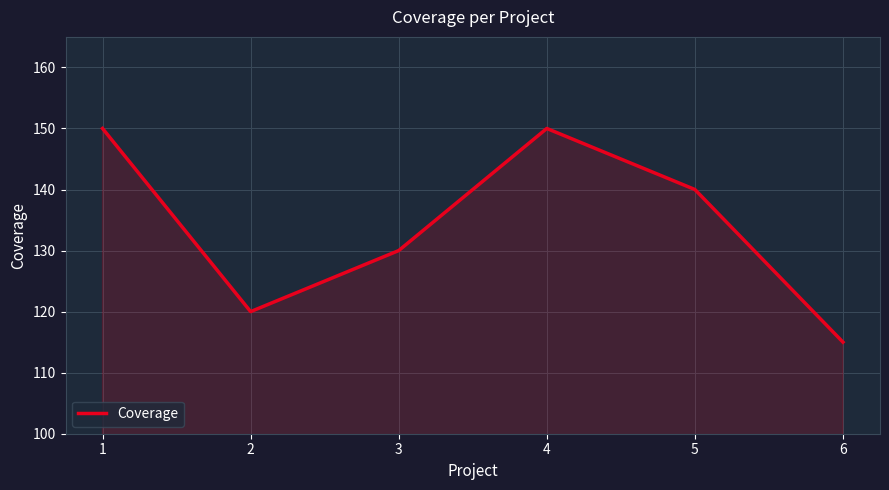

True or false: the data shows 246 at 5.

False